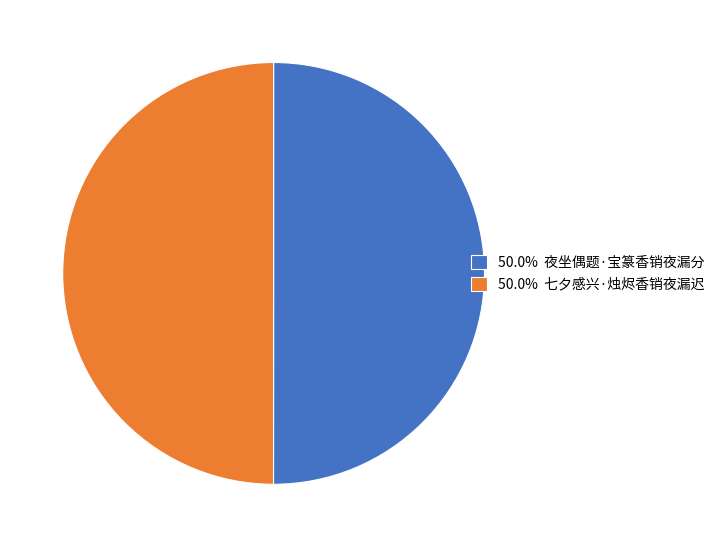

What is the ratio of the value at 50.0% 夜坐偶题·宝篆香销夜漏分 to the value at 50.0% 七夕感兴·烛烬香销夜漏迟?

1.0